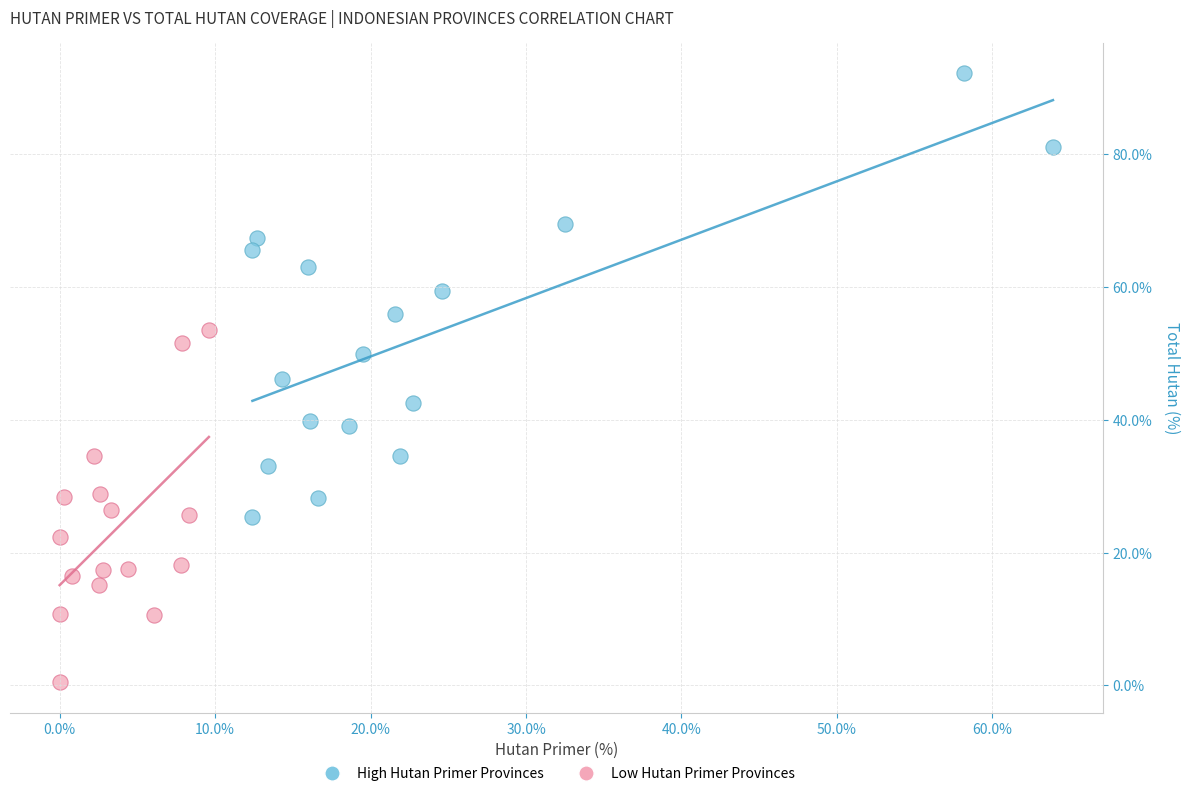

Which series reaches the maximum Y coordinate?

High Hutan Primer Provinces